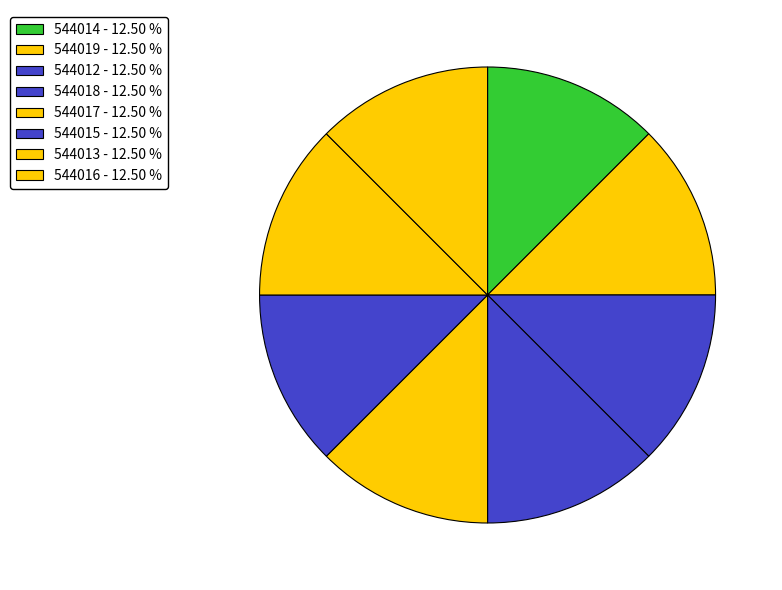

Between 544015 and 544018, which is larger?

544018